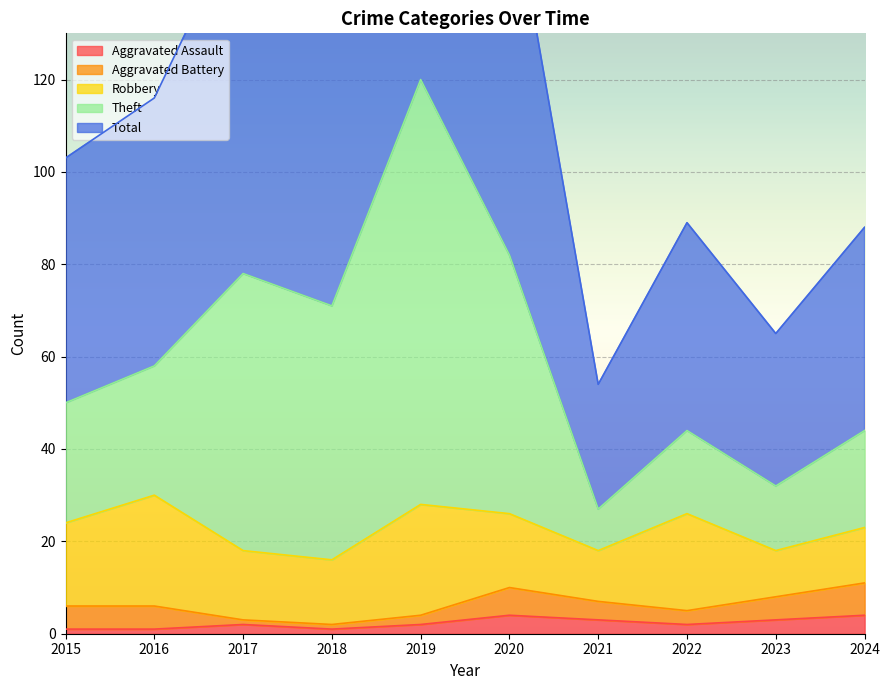

At which label does Total reach its minimum?

2021